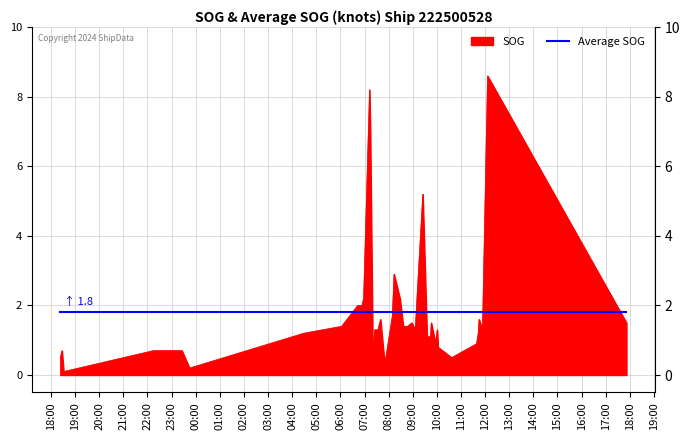

What is the minimum value for Average SOG?

1.8